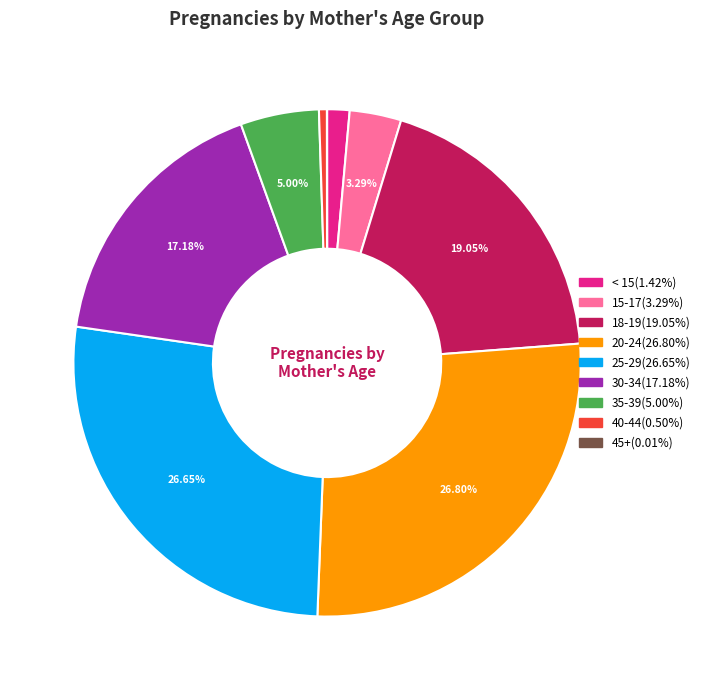

Between 35-39 and 20-24, which is larger?

20-24